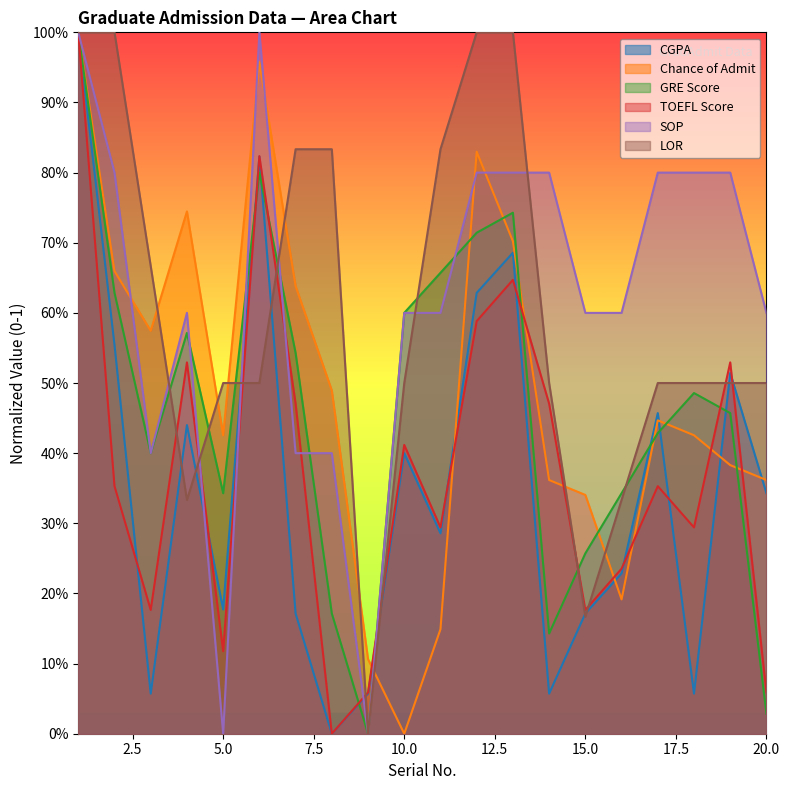

Reading left to right, extract all data points from this chart.

CGPA: 1=1.0	2=0.6	3=0.1	4=0.4	5=0.2	6=0.8	7=0.2	8=0.0	9=0.1	10=0.4	11=0.3	12=0.6	13=0.7	14=0.1	15=0.2	16=0.2	17=0.5	18=0.1	19=0.5	20=0.3
Chance of Admit: 1=1.0	2=0.7	3=0.6	4=0.7	5=0.4	6=1.0	7=0.6	8=0.5	9=0.1	10=0.0	11=0.1	12=0.8	13=0.7	14=0.4	15=0.3	16=0.2	17=0.4	18=0.4	19=0.4	20=0.4
GRE Score: 1=1.0	2=0.6	3=0.4	4=0.6	5=0.3	6=0.8	7=0.5	8=0.2	9=0.0	10=0.6	11=0.7	12=0.7	13=0.7	14=0.1	15=0.3	16=0.3	17=0.4	18=0.5	19=0.5	20=0.0
TOEFL Score: 1=1.0	2=0.4	3=0.2	4=0.5	5=0.1	6=0.8	7=0.5	8=0.0	9=0.1	10=0.4	11=0.3	12=0.6	13=0.6	14=0.5	15=0.2	16=0.2	17=0.4	18=0.3	19=0.5	20=0.1
SOP: 1=1.0	2=0.8	3=0.4	4=0.6	5=0.0	6=1.0	7=0.4	8=0.4	9=0.0	10=0.6	11=0.6	12=0.8	13=0.8	14=0.8	15=0.6	16=0.6	17=0.8	18=0.8	19=0.8	20=0.6
LOR: 1=1.0	2=1.0	3=0.7	4=0.3	5=0.5	6=0.5	7=0.8	8=0.8	9=0.0	10=0.5	11=0.8	12=1.0	13=1.0	14=0.5	15=0.2	16=0.3	17=0.5	18=0.5	19=0.5	20=0.5